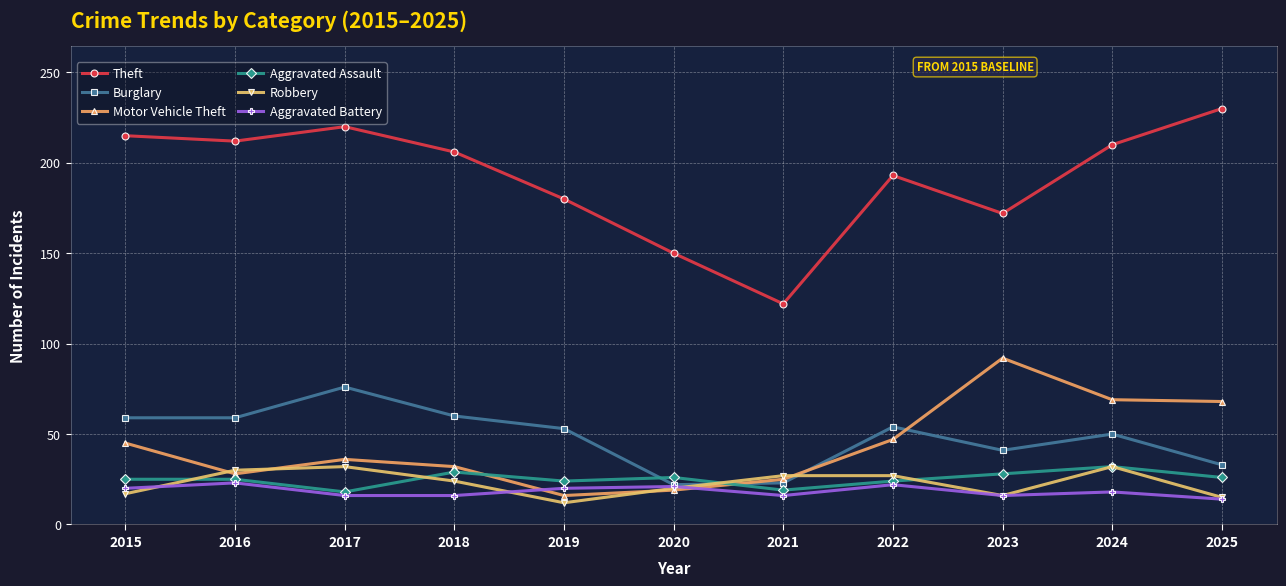

What is the minimum value for Motor Vehicle Theft?

16